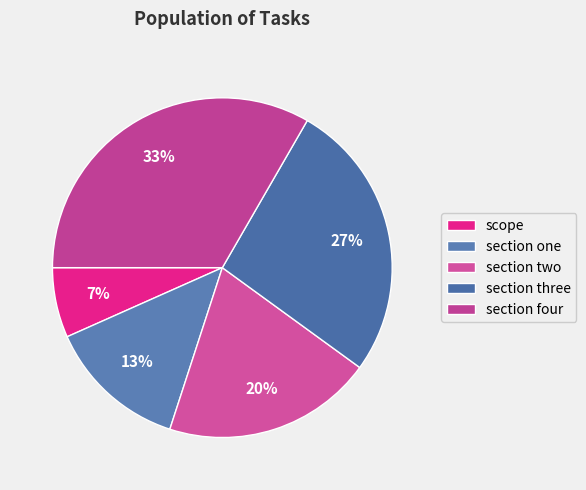

What is the ratio of the value at section two to the value at section three?

0.8